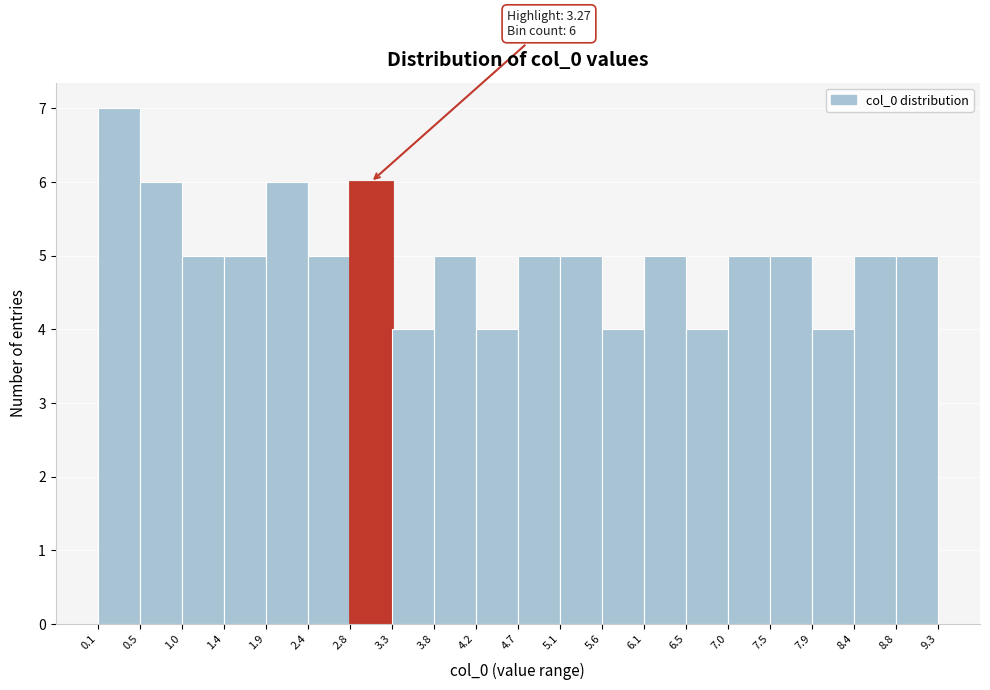

Over which range of the x-axis is the bar tallest?

0.1 to 0.5